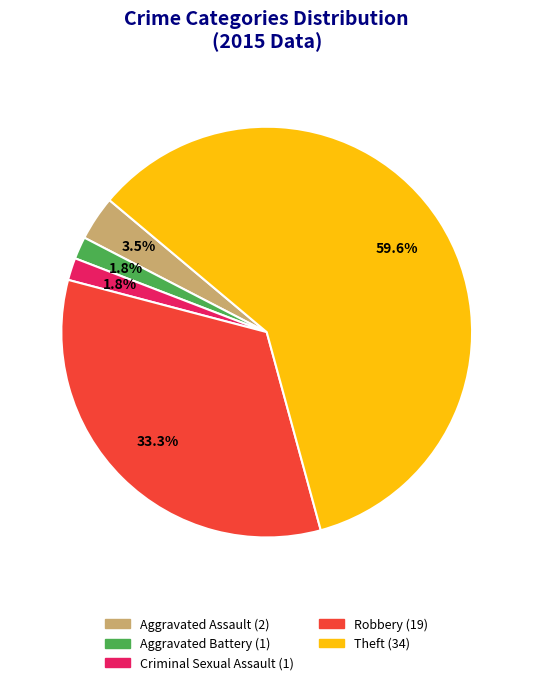

Count the number of slices in the pie.

5